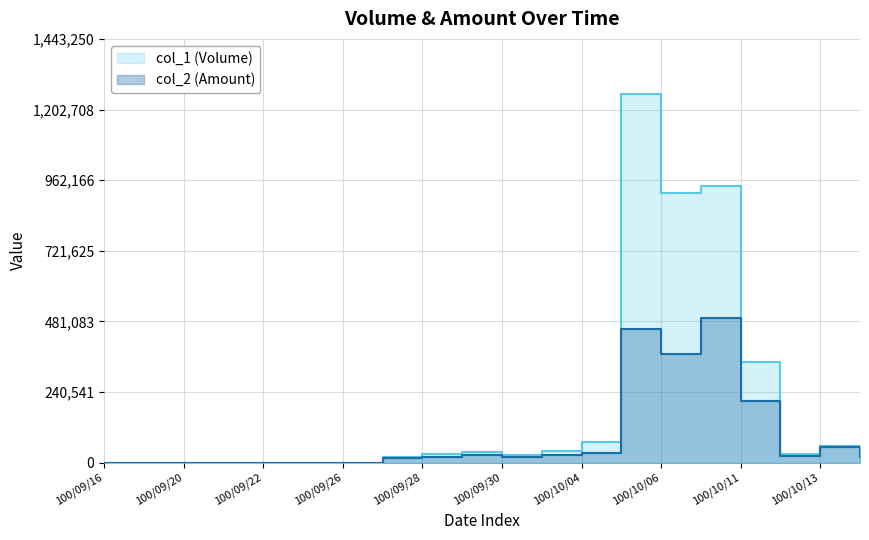

What is the sum of all col_2 values?

1764210